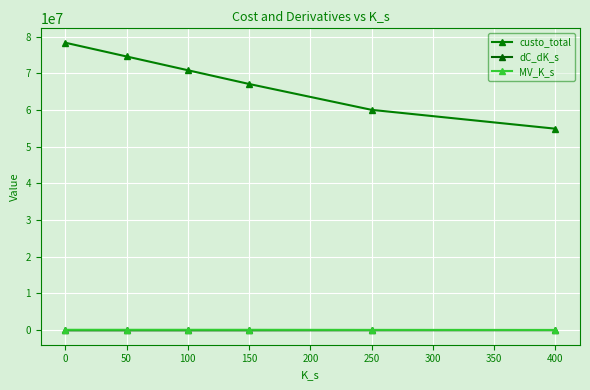

Reading left to right, transcribe all the data shown in this chart.

custo_total: 78343265.7	74592525.0	70841784.3	67091043.6	60036116.4	54899200.8
dC_dK_s: -75014.8	-75014.8	-75014.8	-72037.8	-48767.4	-34246.1
MV_K_s: 75014.8	75014.8	75014.8	72037.8	48767.4	34246.1